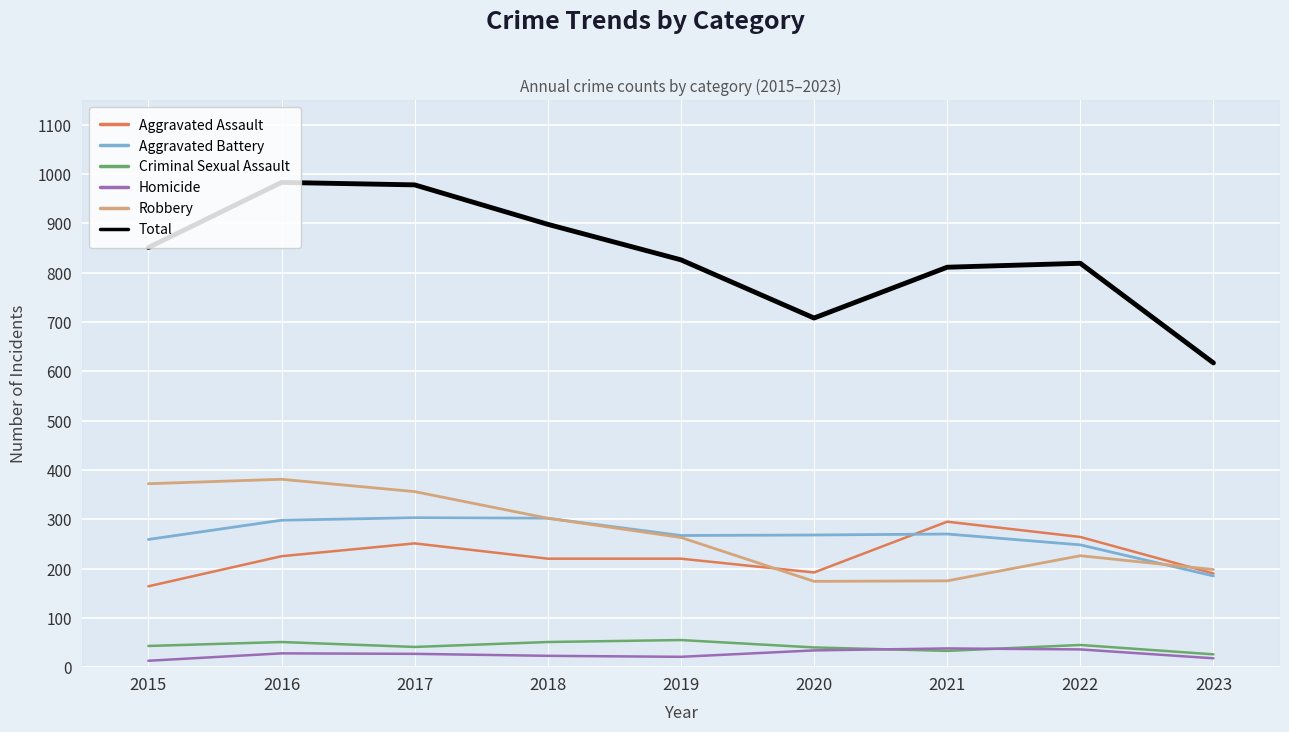

What is the lowest value of the Aggravated Assault series?

164